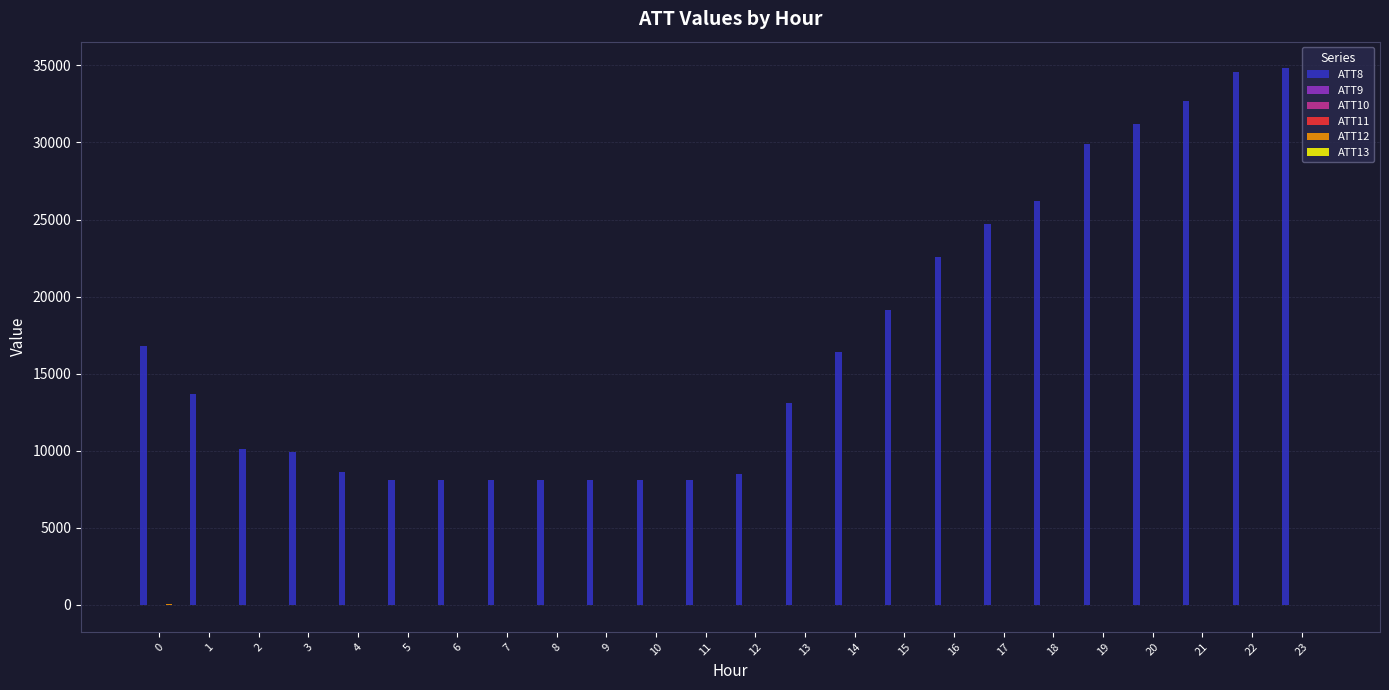

What is the average value of the ATT11 series?

2.6